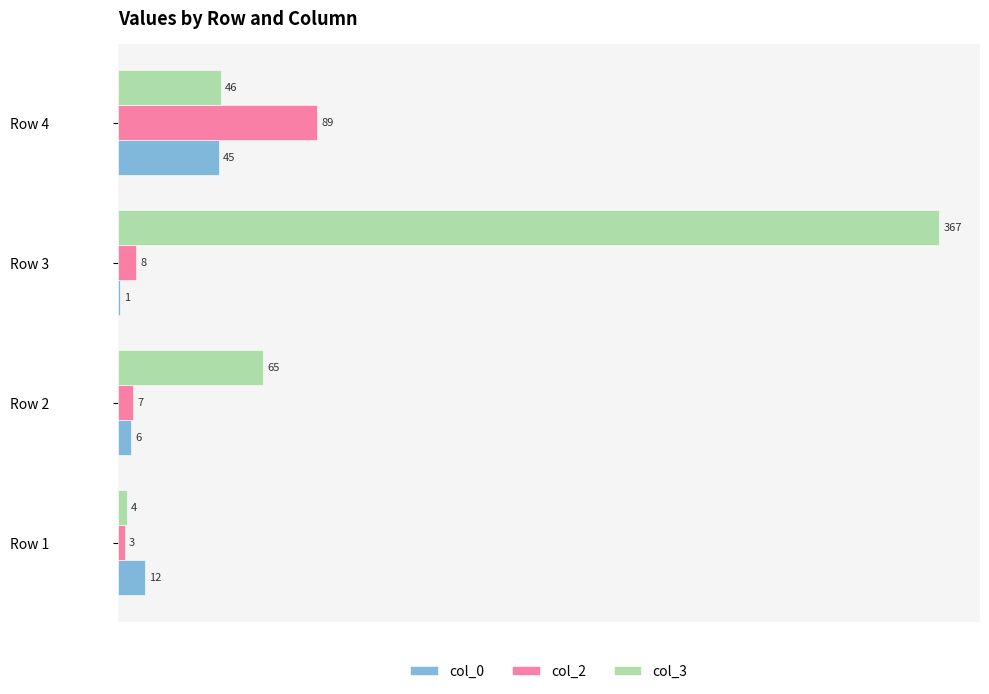

What is the average value of the col_2 series?

27